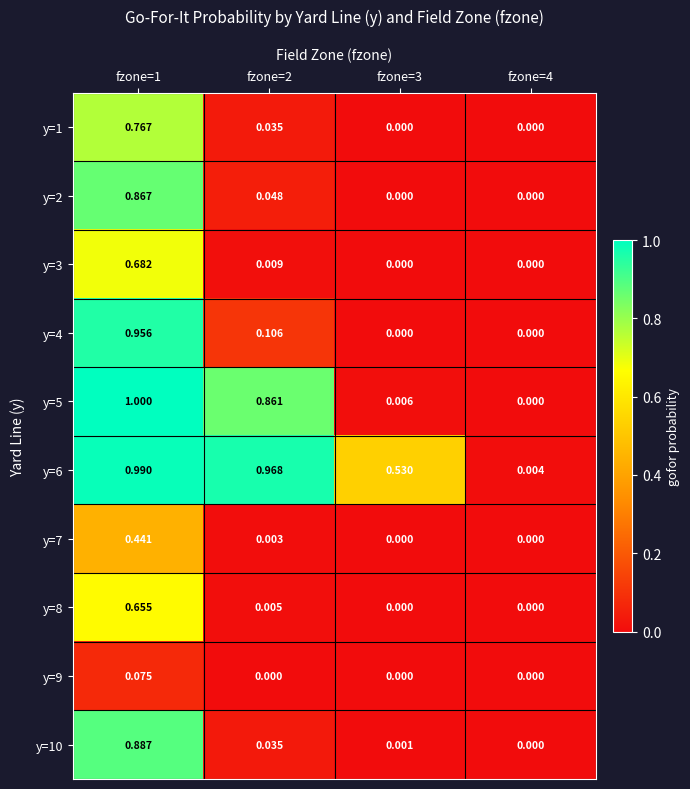

Is the value of y=9 at fzone=3 greater than the value of y=3 at fzone=2?

No